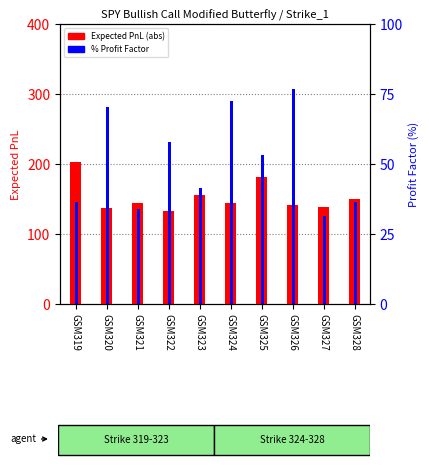

The value of Expected PnL (abs) at GSM319 is 203.1. True or false?

True